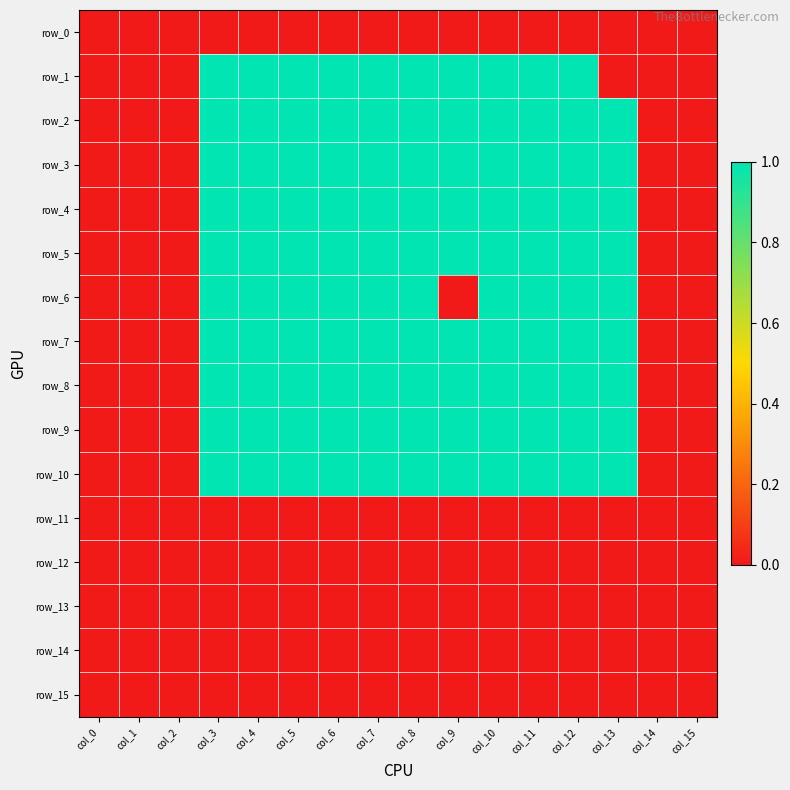

Reading right to left, transcribe all the data shown in this chart.

row_0: col_15=0	col_14=0	col_13=0	col_12=0	col_11=0	col_10=0	col_9=0	col_8=0	col_7=0	col_6=0	col_5=0	col_4=0	col_3=0	col_2=0	col_1=0	col_0=0
row_1: col_15=0	col_14=0	col_13=0	col_12=1	col_11=1	col_10=1	col_9=1	col_8=1	col_7=1	col_6=1	col_5=1	col_4=1	col_3=1	col_2=0	col_1=0	col_0=0
row_2: col_15=0	col_14=0	col_13=1	col_12=1	col_11=1	col_10=1	col_9=1	col_8=1	col_7=1	col_6=1	col_5=1	col_4=1	col_3=1	col_2=0	col_1=0	col_0=0
row_3: col_15=0	col_14=0	col_13=1	col_12=1	col_11=1	col_10=1	col_9=1	col_8=1	col_7=1	col_6=1	col_5=1	col_4=1	col_3=1	col_2=0	col_1=0	col_0=0
row_4: col_15=0	col_14=0	col_13=1	col_12=1	col_11=1	col_10=1	col_9=1	col_8=1	col_7=1	col_6=1	col_5=1	col_4=1	col_3=1	col_2=0	col_1=0	col_0=0
row_5: col_15=0	col_14=0	col_13=1	col_12=1	col_11=1	col_10=1	col_9=1	col_8=1	col_7=1	col_6=1	col_5=1	col_4=1	col_3=1	col_2=0	col_1=0	col_0=0
row_6: col_15=0	col_14=0	col_13=1	col_12=1	col_11=1	col_10=1	col_9=0	col_8=1	col_7=1	col_6=1	col_5=1	col_4=1	col_3=1	col_2=0	col_1=0	col_0=0
row_7: col_15=0	col_14=0	col_13=1	col_12=1	col_11=1	col_10=1	col_9=1	col_8=1	col_7=1	col_6=1	col_5=1	col_4=1	col_3=1	col_2=0	col_1=0	col_0=0
row_8: col_15=0	col_14=0	col_13=1	col_12=1	col_11=1	col_10=1	col_9=1	col_8=1	col_7=1	col_6=1	col_5=1	col_4=1	col_3=1	col_2=0	col_1=0	col_0=0
row_9: col_15=0	col_14=0	col_13=1	col_12=1	col_11=1	col_10=1	col_9=1	col_8=1	col_7=1	col_6=1	col_5=1	col_4=1	col_3=1	col_2=0	col_1=0	col_0=0
row_10: col_15=0	col_14=0	col_13=1	col_12=1	col_11=1	col_10=1	col_9=1	col_8=1	col_7=1	col_6=1	col_5=1	col_4=1	col_3=1	col_2=0	col_1=0	col_0=0
row_11: col_15=0	col_14=0	col_13=0	col_12=0	col_11=0	col_10=0	col_9=0	col_8=0	col_7=0	col_6=0	col_5=0	col_4=0	col_3=0	col_2=0	col_1=0	col_0=0
row_12: col_15=0	col_14=0	col_13=0	col_12=0	col_11=0	col_10=0	col_9=0	col_8=0	col_7=0	col_6=0	col_5=0	col_4=0	col_3=0	col_2=0	col_1=0	col_0=0
row_13: col_15=0	col_14=0	col_13=0	col_12=0	col_11=0	col_10=0	col_9=0	col_8=0	col_7=0	col_6=0	col_5=0	col_4=0	col_3=0	col_2=0	col_1=0	col_0=0
row_14: col_15=0	col_14=0	col_13=0	col_12=0	col_11=0	col_10=0	col_9=0	col_8=0	col_7=0	col_6=0	col_5=0	col_4=0	col_3=0	col_2=0	col_1=0	col_0=0
row_15: col_15=0	col_14=0	col_13=0	col_12=0	col_11=0	col_10=0	col_9=0	col_8=0	col_7=0	col_6=0	col_5=0	col_4=0	col_3=0	col_2=0	col_1=0	col_0=0